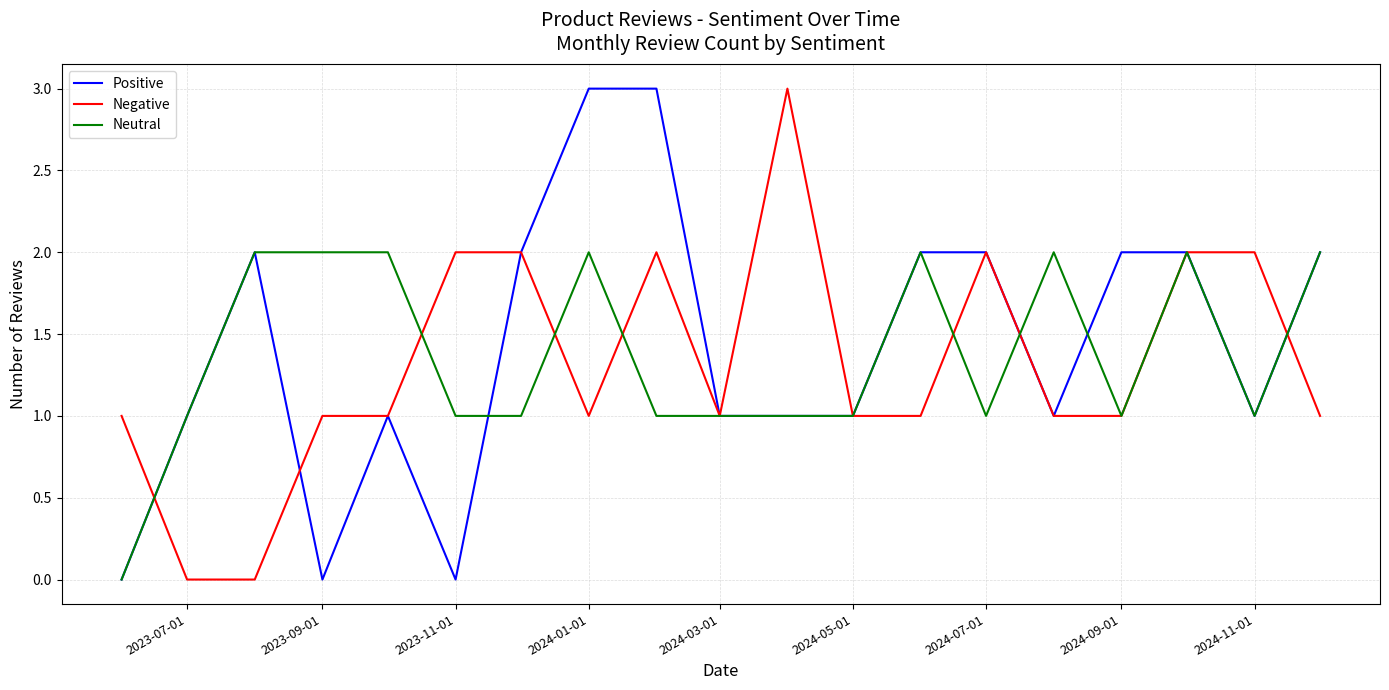

Reading left to right, what are all the values shown in this chart?

Positive: 0	1	2	0	1	0	2	3	3	1	1	1	2	2	1	2	2	1	2
Negative: 1	0	0	1	1	2	2	1	2	1	3	1	1	2	1	1	2	2	1
Neutral: 0	1	2	2	2	1	1	2	1	1	1	1	2	1	2	1	2	1	2